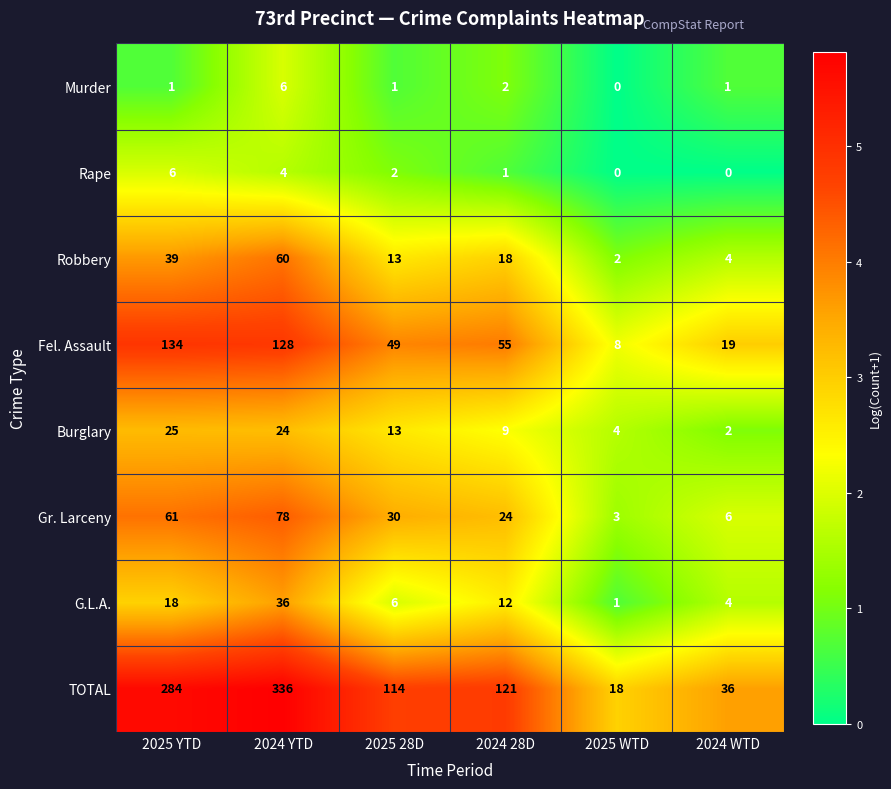

The value of TOTAL at 2025 YTD is 284. True or false?

True